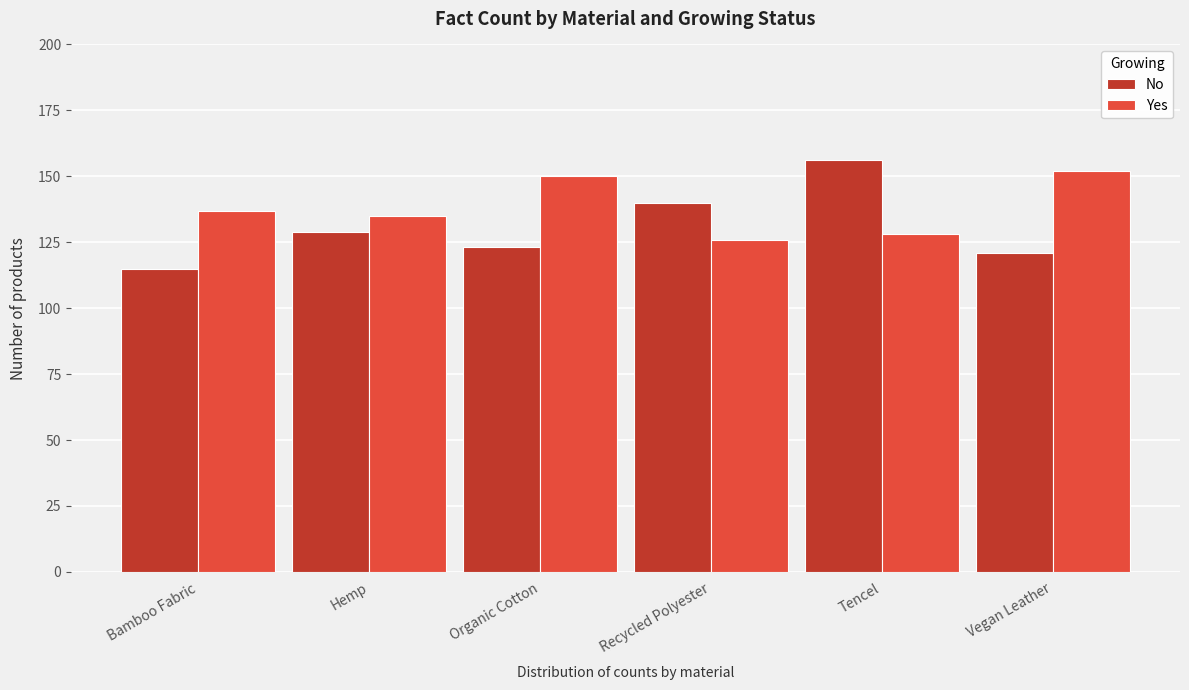

Reading right to left, transcribe all the data shown in this chart.

No: Vegan Leather=121	Tencel=156	Recycled Polyester=140	Organic Cotton=123	Hemp=129	Bamboo Fabric=115
Yes: Vegan Leather=152	Tencel=128	Recycled Polyester=126	Organic Cotton=150	Hemp=135	Bamboo Fabric=137